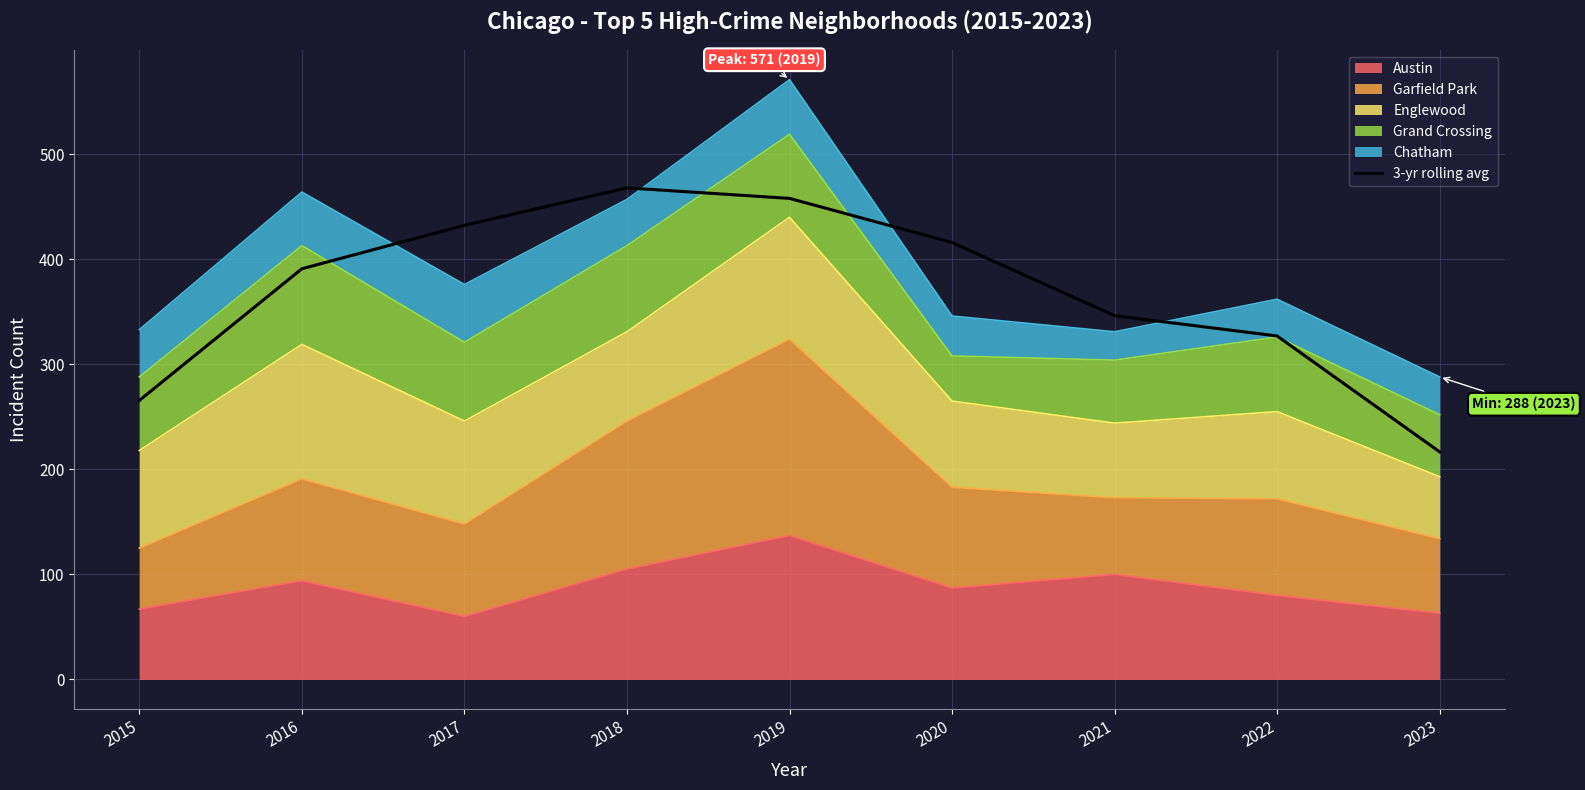

Which has a higher value, 2020 or 2023?

2020